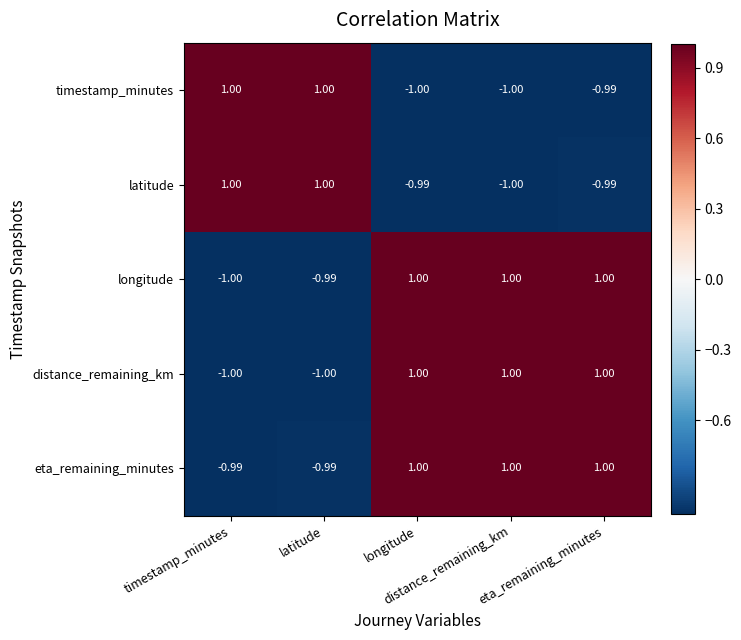

Count the number of data series in this chart.

5